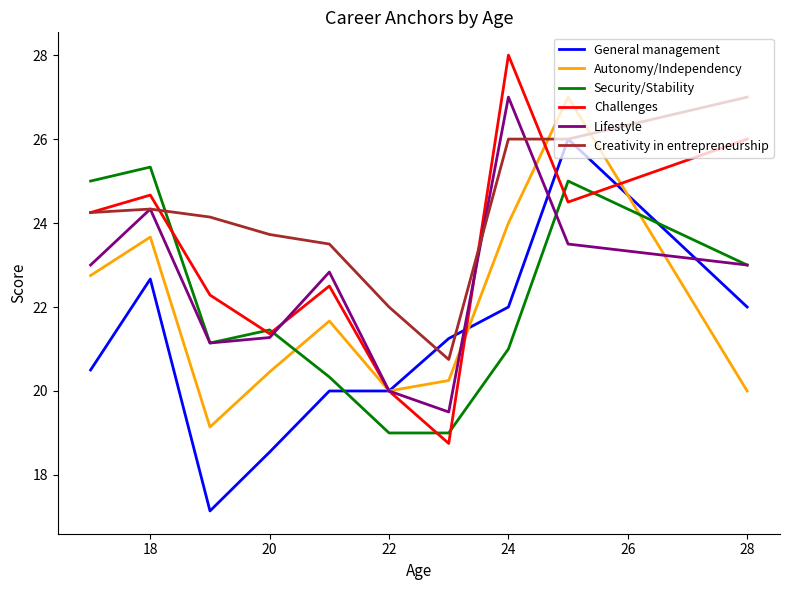

Which series has the largest total across all categories?

Creativity in entrepreneurship